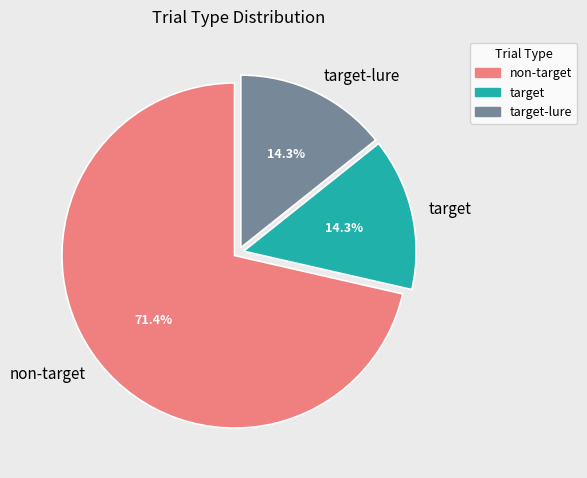

Which category has the biggest portion of the pie?

non-target